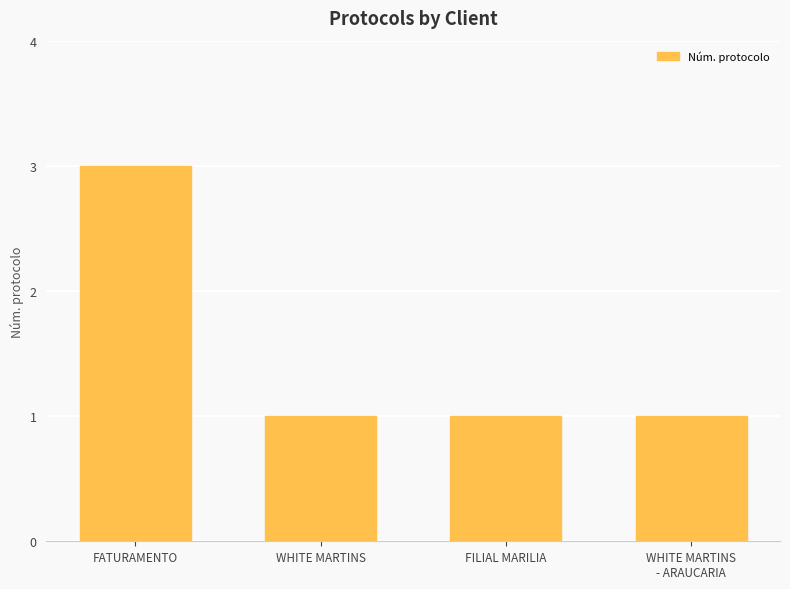

What is the value of the 4th bar from the left?

1